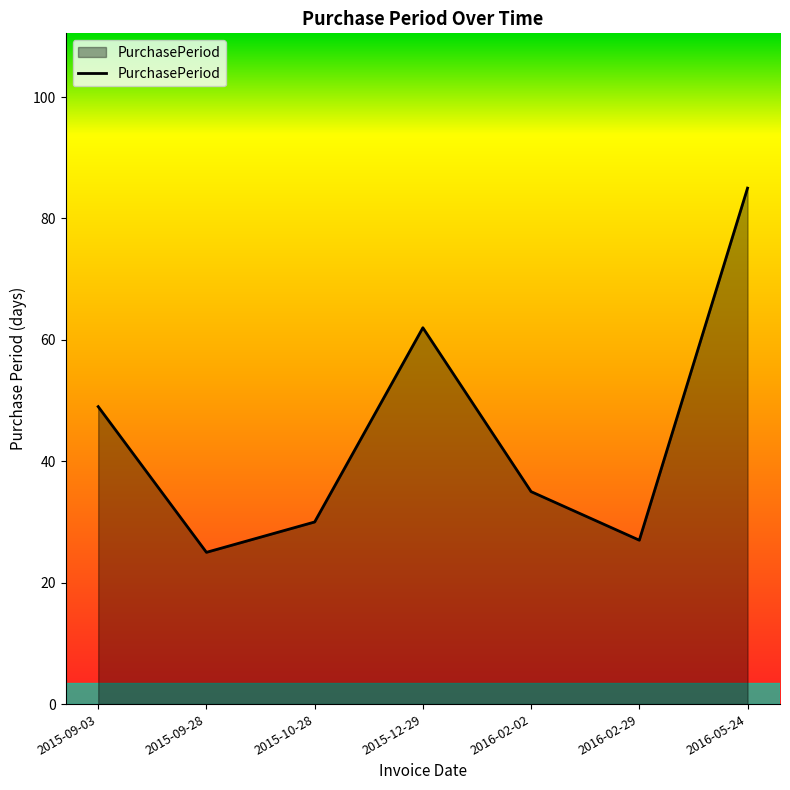

What position from the left is 2016-02-29?

6